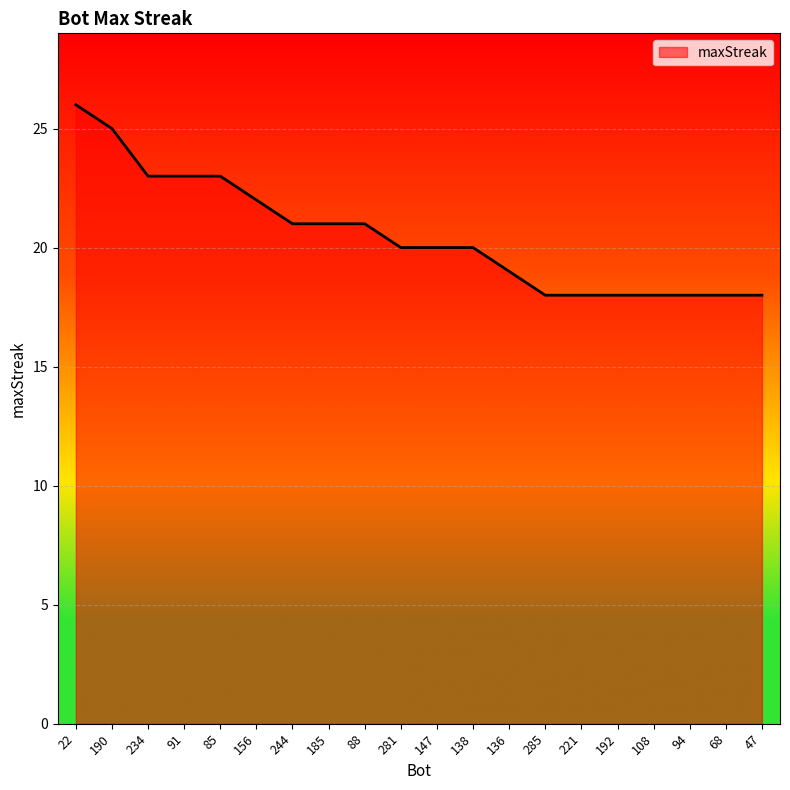

What position from the right is 68?

2